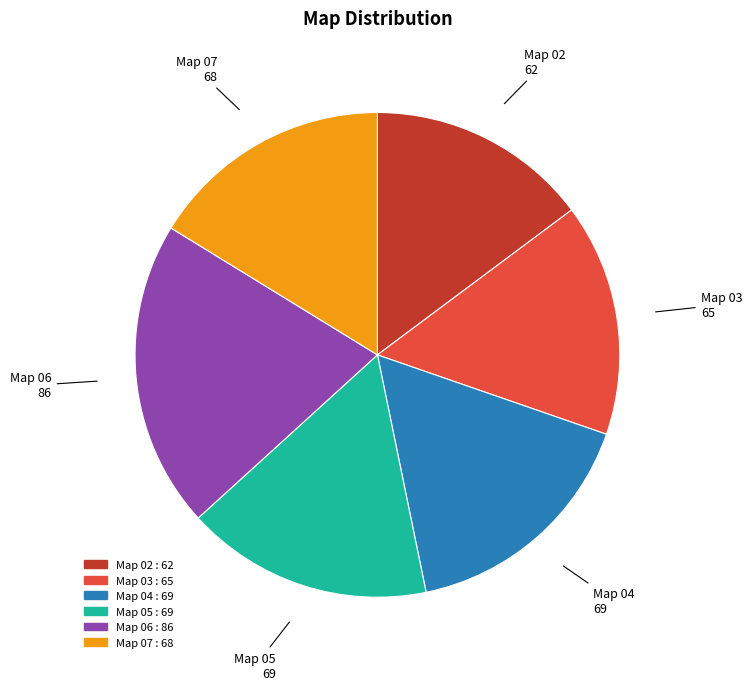

The Map 07 slice represents 24% of the pie. True or false?

False